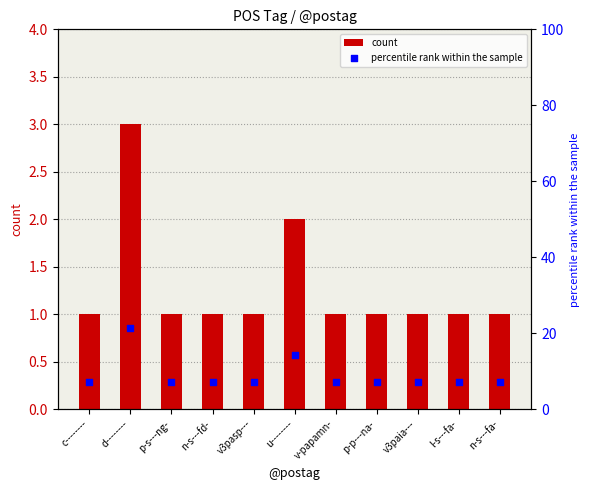

What is the total value across all series at v-papamn-?

8.1